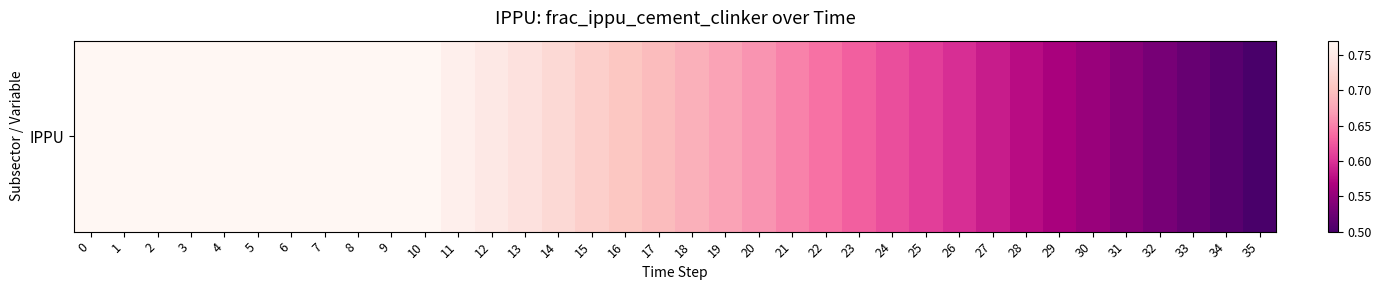

What is the difference between the maximum and minimum values?

0.3